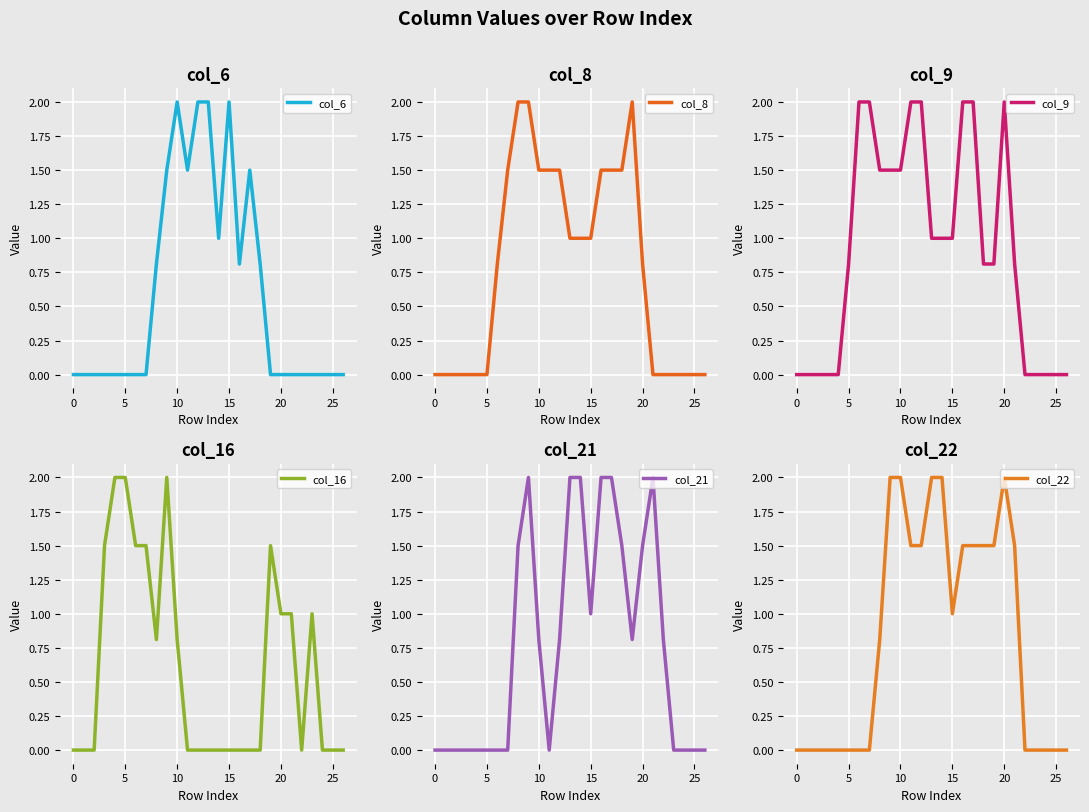

The value of col_6 at 15 is 0.7. True or false?

False